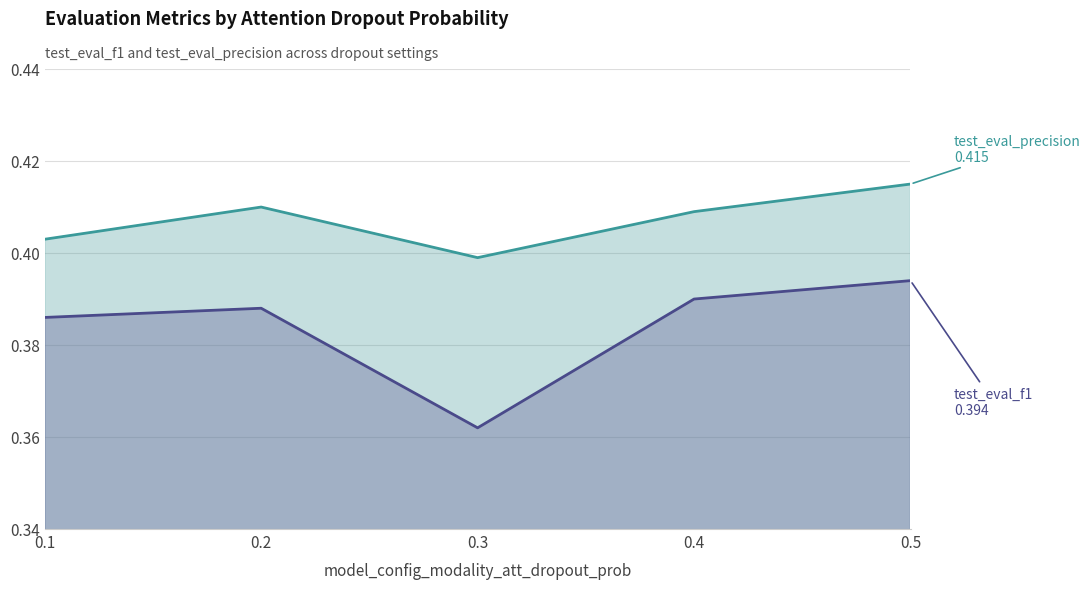

What is the value of the test_eval_f1 point at the 2nd from the left?

0.4